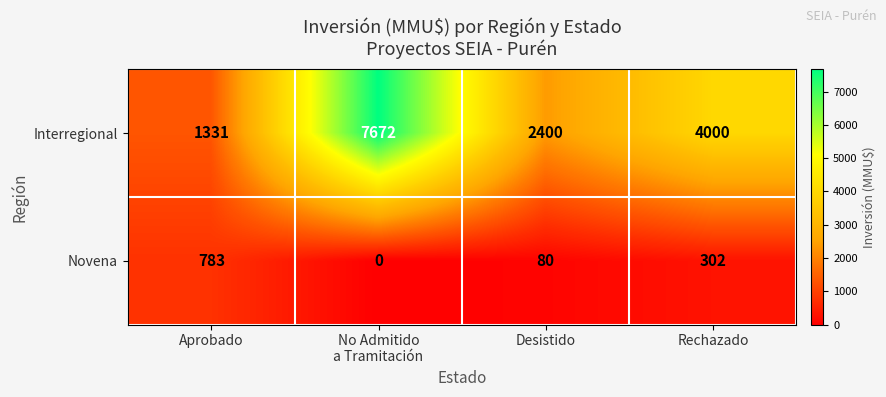

What is the lowest value of the Interregional series?

1331